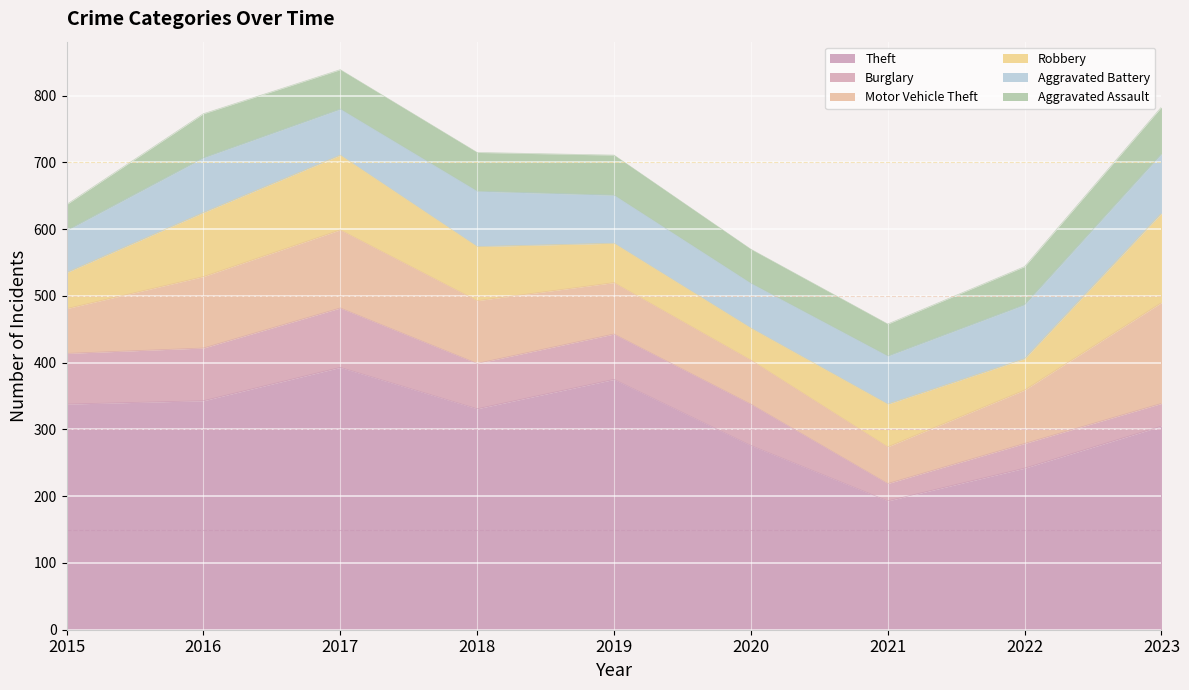

Does the chart display data point markers on the line(s)?

No